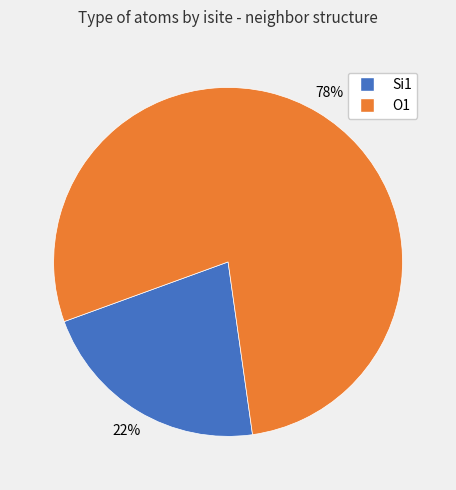

Does any single category account for the majority?

Yes